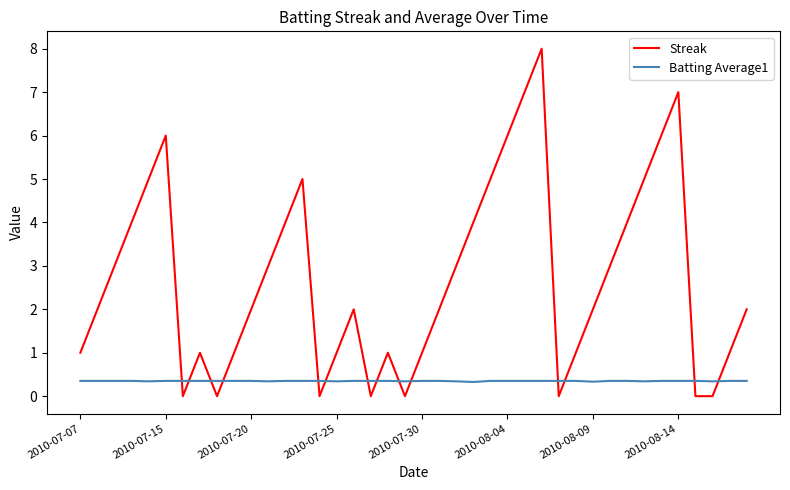

What is the sum of all Streak values?

108.0